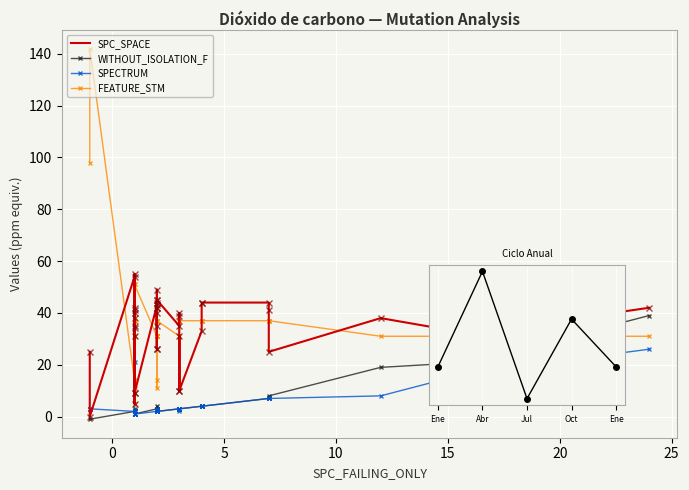

What is the maximum value for WITHOUT_ISOLATION_F?

39